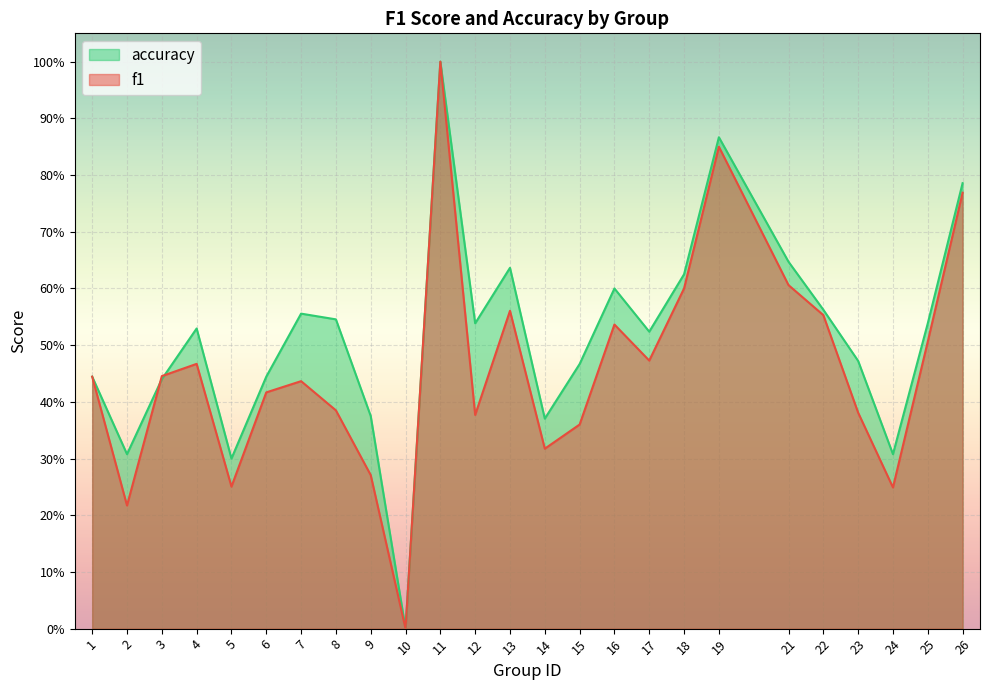

What are all the series names shown in the legend?

accuracy, f1